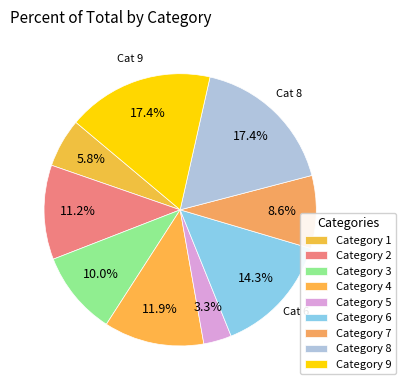

Count the number of slices in the pie.

9